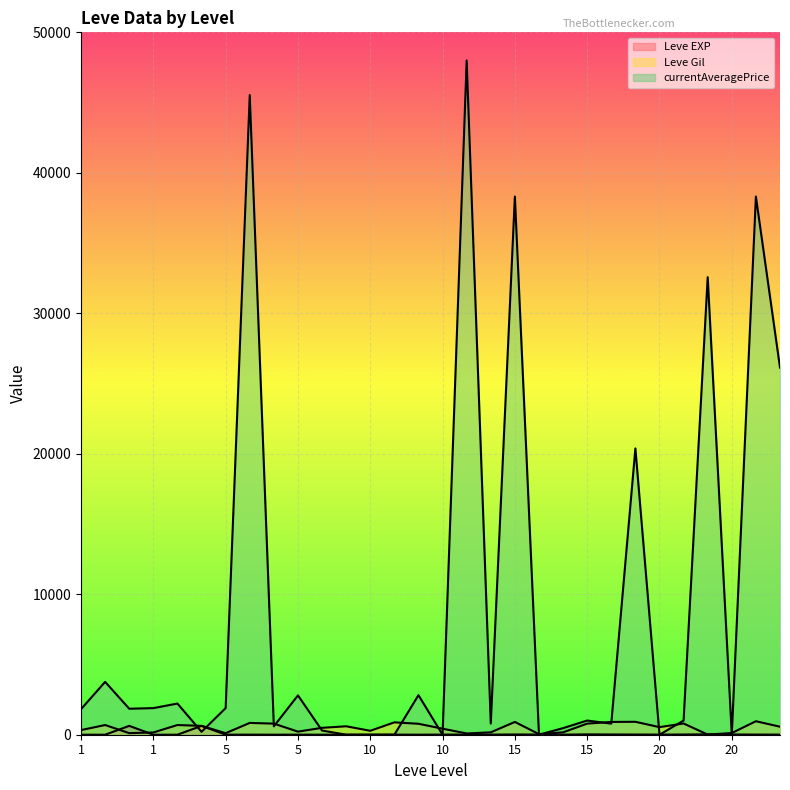

Which category has the highest value across all series?

10